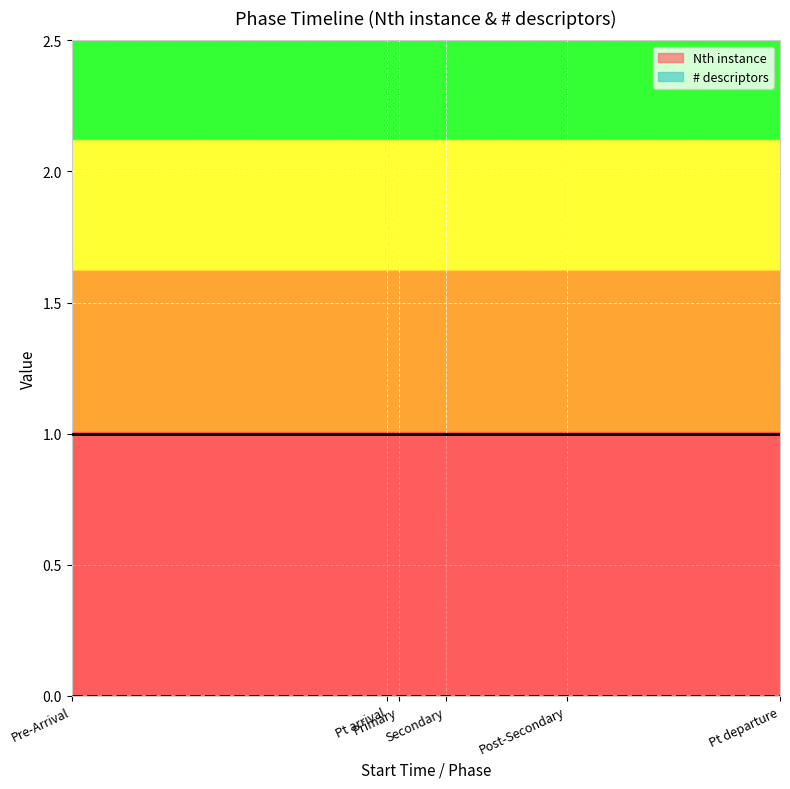

Which series has the largest total across all categories?

Nth instance